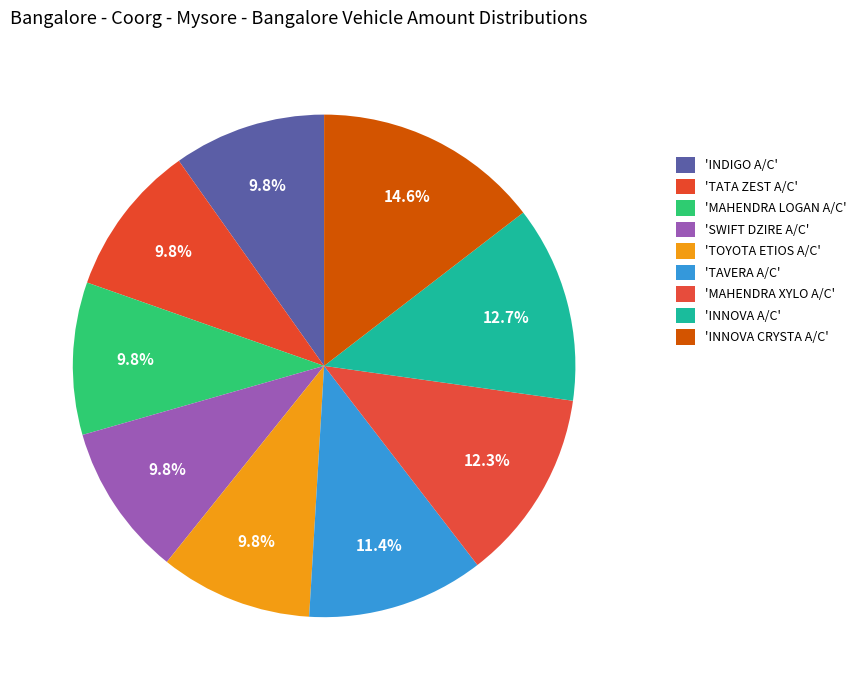

Does any single category account for the majority?

No